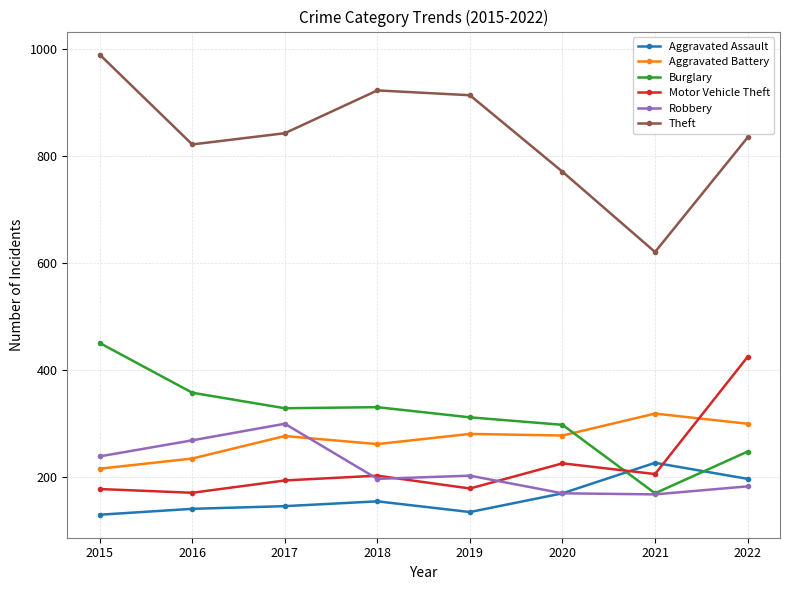

True or false: Motor Vehicle Theft has more than 1 interior local peaks.

True